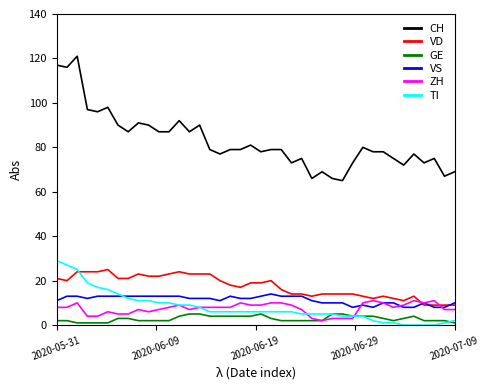

True or false: TI and CH cross at least once.

False